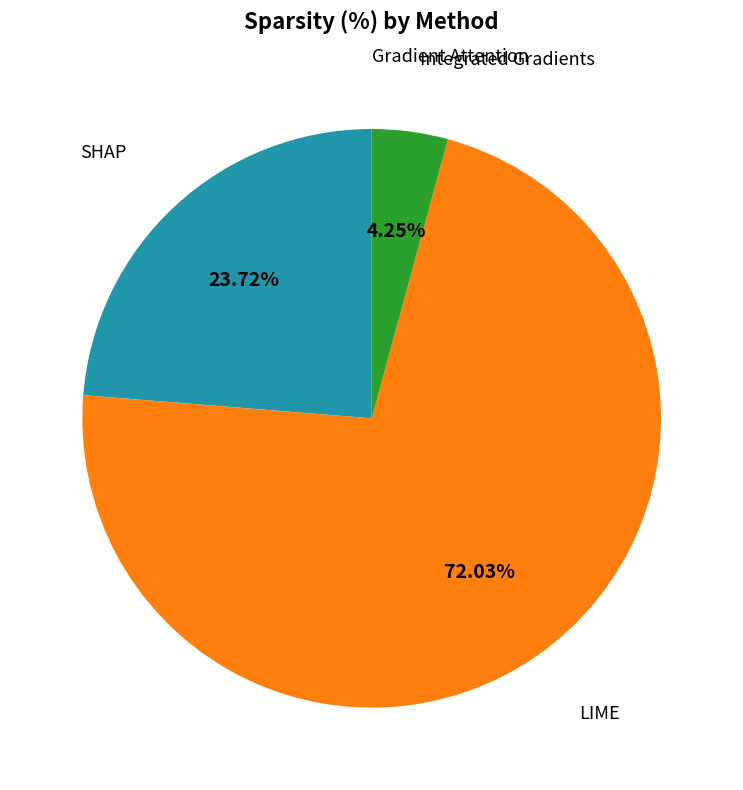

Is there any slice that represents more than half of the pie?

Yes